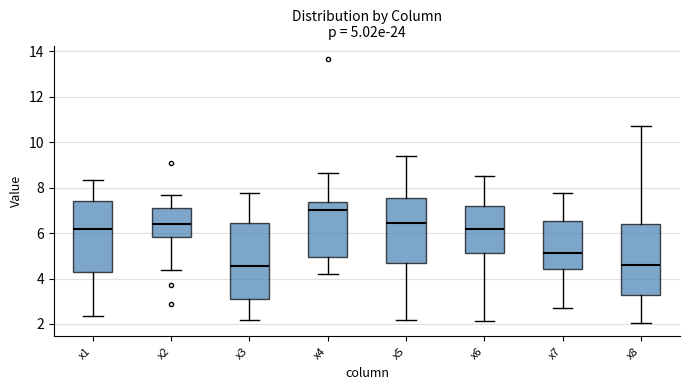

Which box has the highest median line?

x4